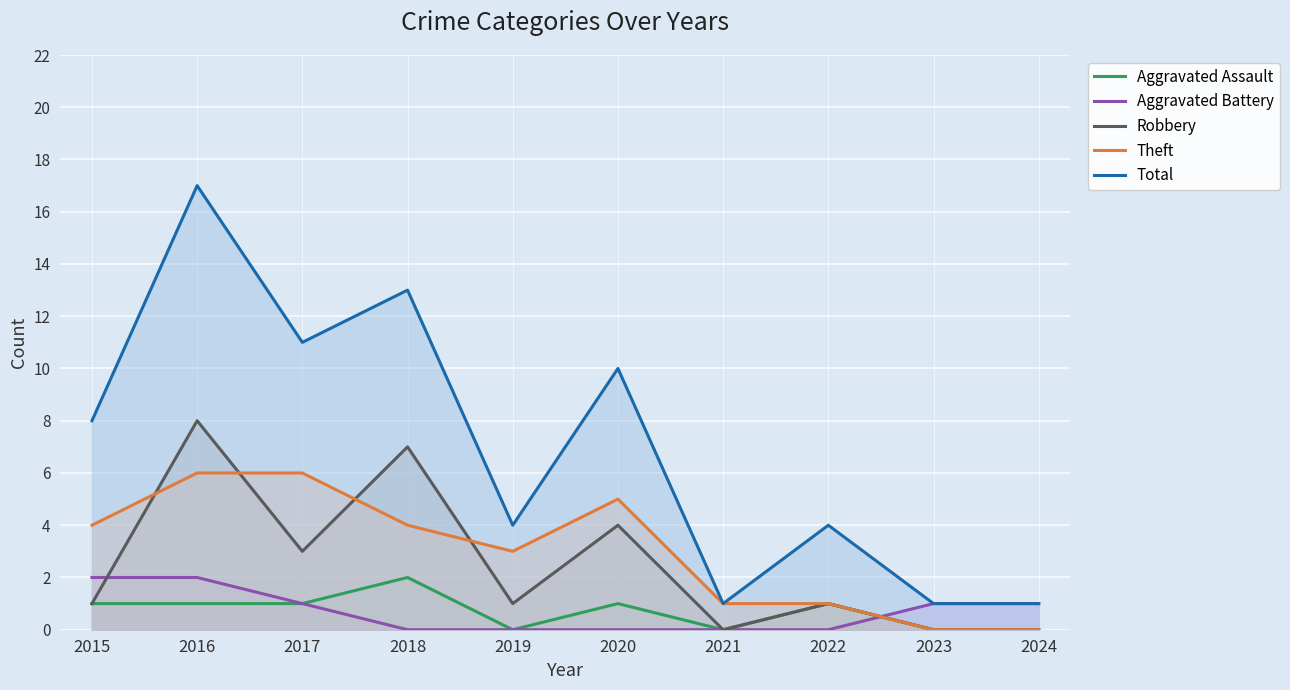

At how many categories does at least one series exceed 0?

10